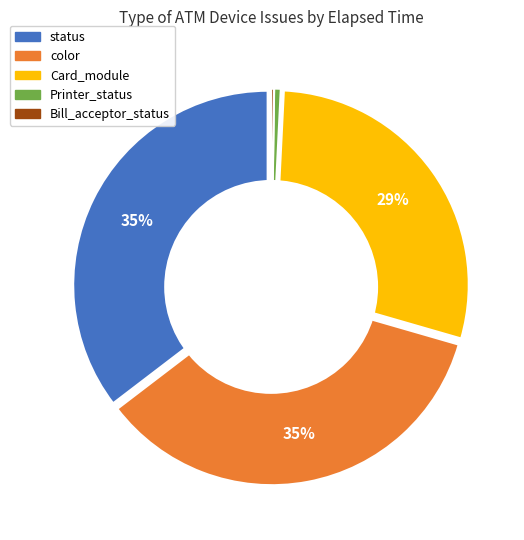

To the nearest percent, what is the combined percentage of Printer_status and status?

36%